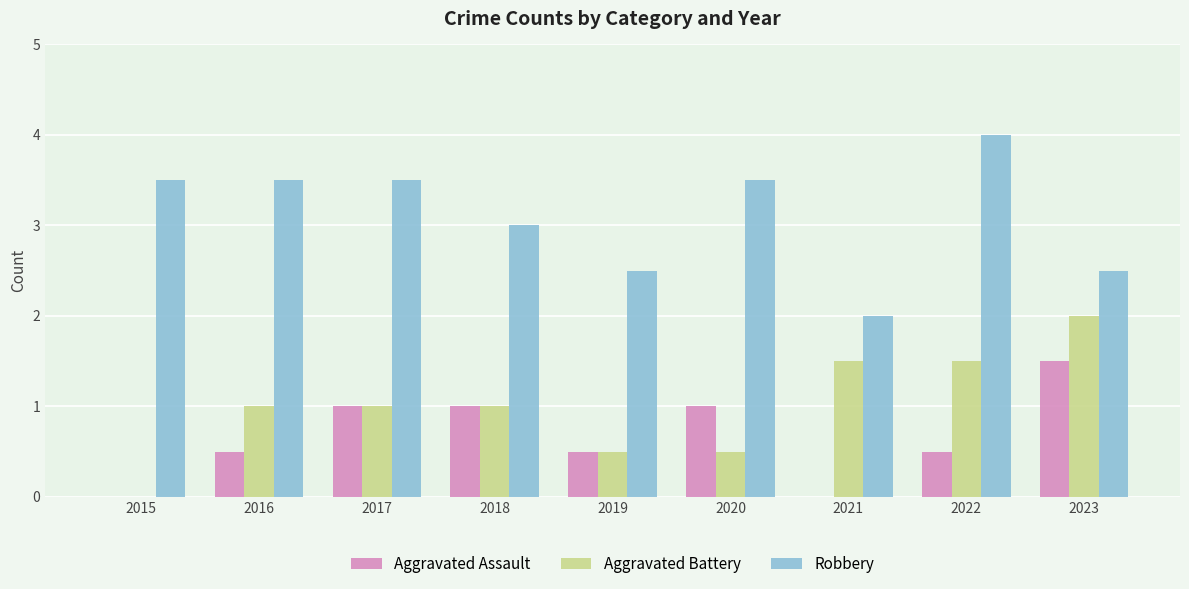

What is the difference between the maximum and minimum values in the Aggravated Battery series?

4